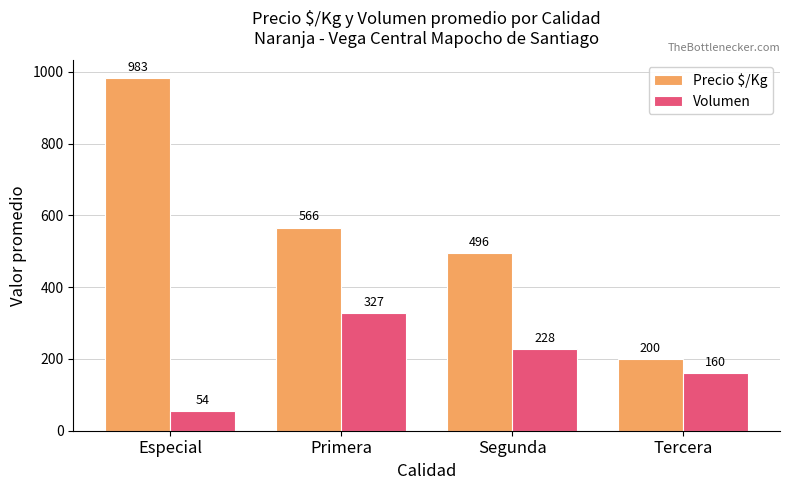

What is the spread (max minus min) of values at Especial?

929.0